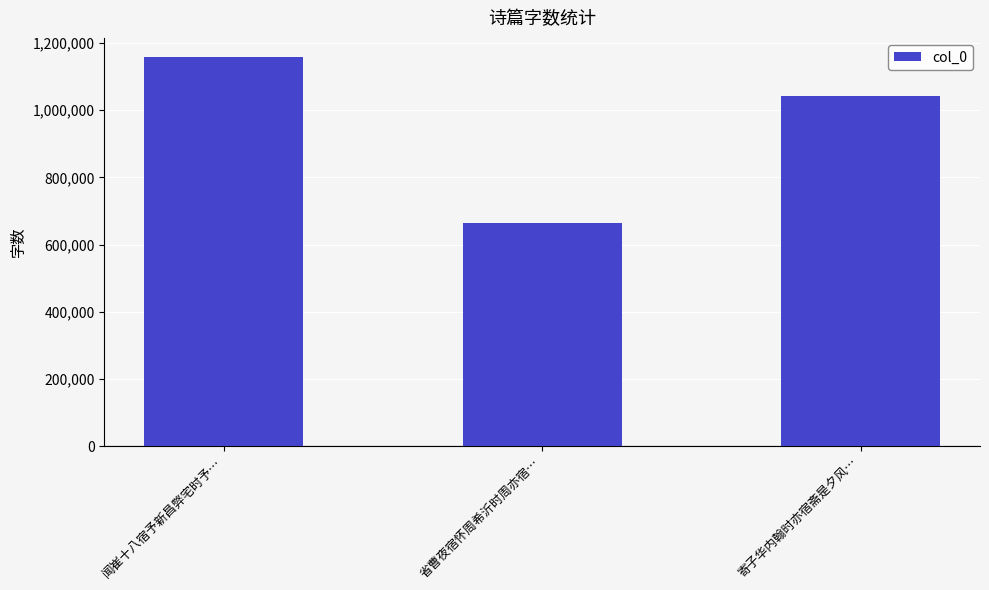

What is the smallest value displayed?

663126